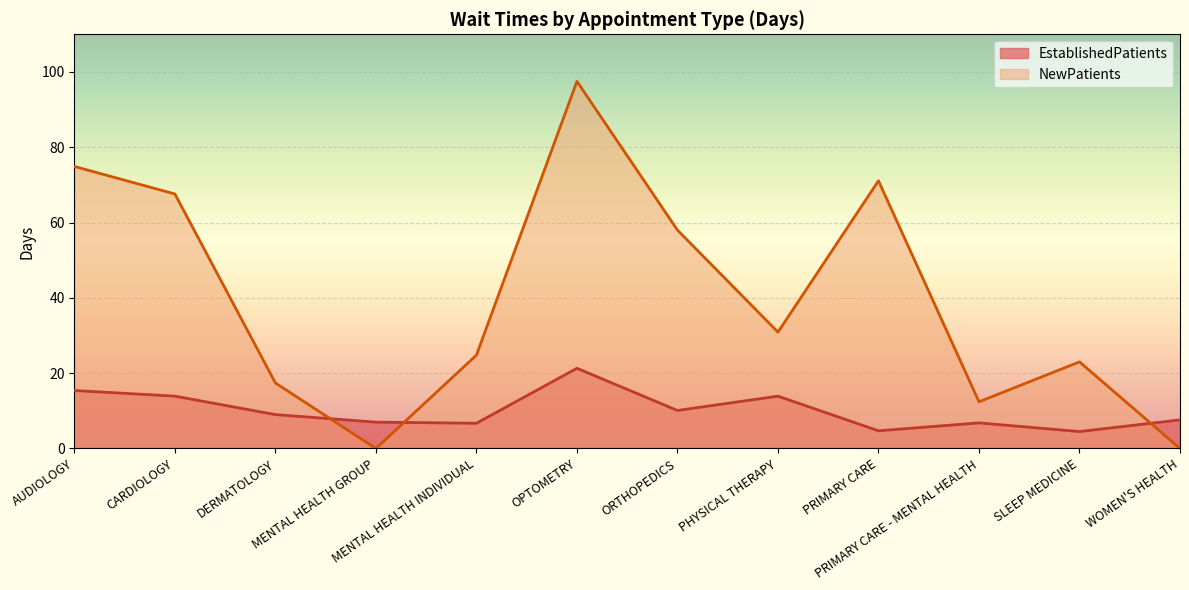

Rank the categories by EstablishedPatients value from highest to lowest.

OPTOMETRY, AUDIOLOGY, CARDIOLOGY, PHYSICAL THERAPY, ORTHOPEDICS, DERMATOLOGY, WOMEN'S HEALTH, MENTAL HEALTH GROUP, PRIMARY CARE - MENTAL HEALTH, MENTAL HEALTH INDIVIDUAL, PRIMARY CARE, SLEEP MEDICINE